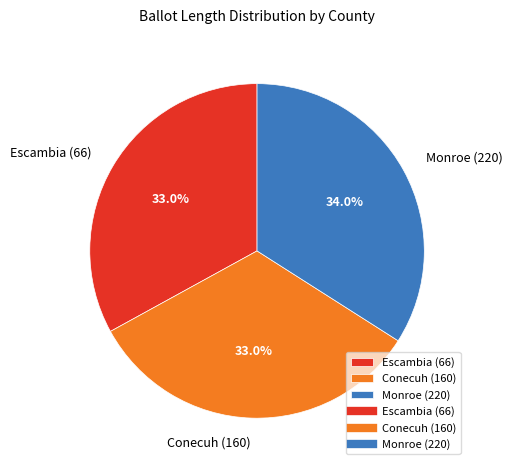

Is Escambia (66) the majority of the pie?

No